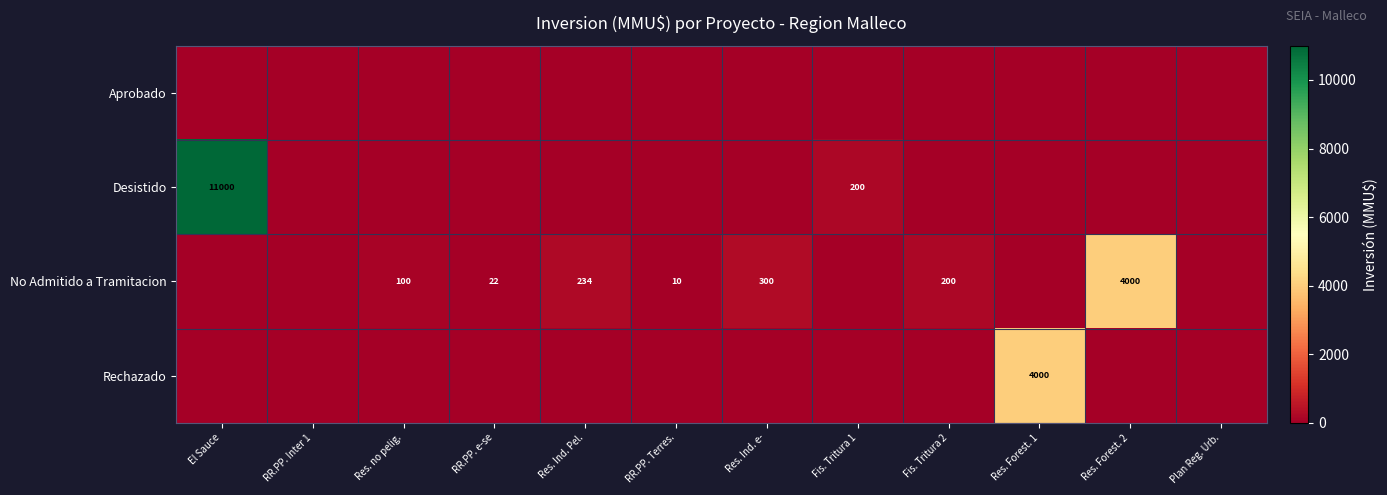

At which label does Aprobado reach its minimum?

El Sauce